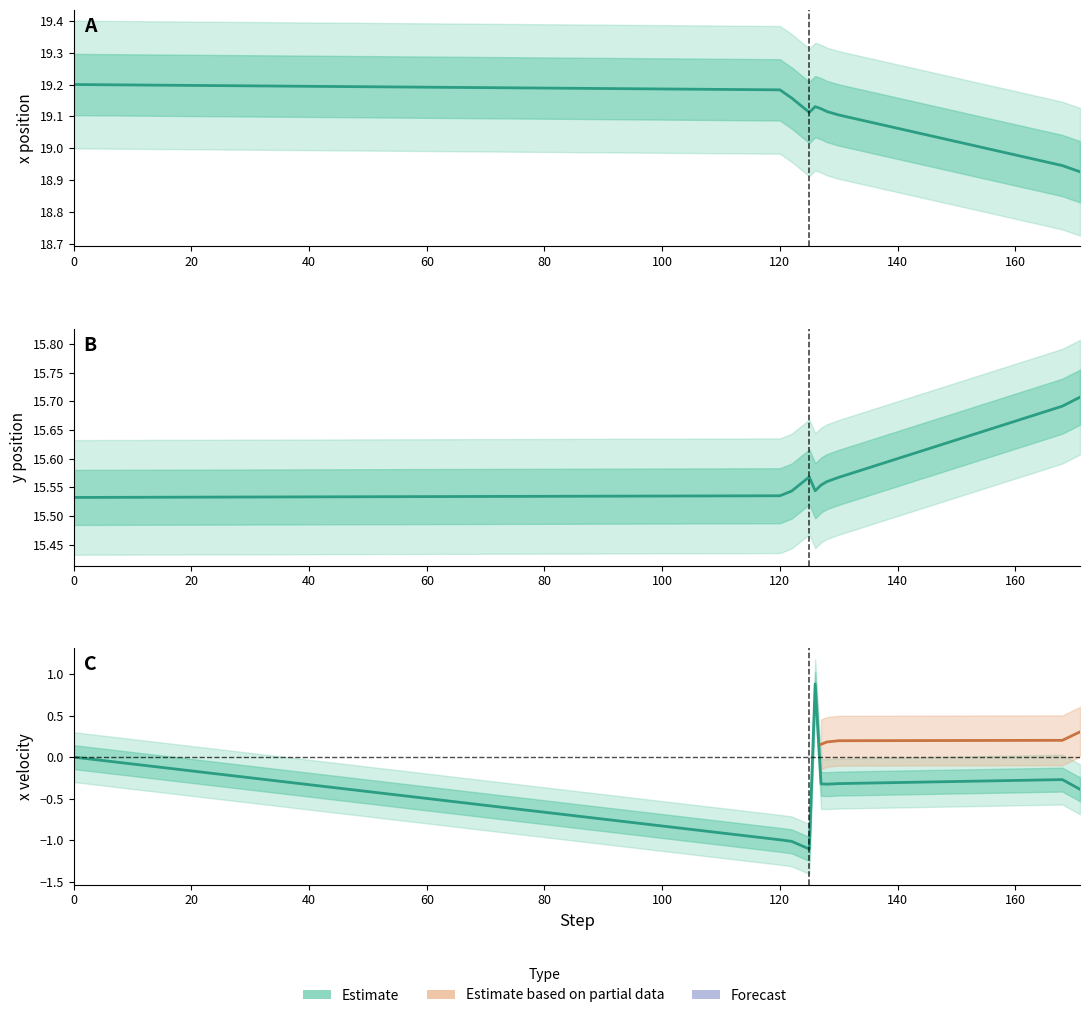

How many y position values are between 15 and 16?

10